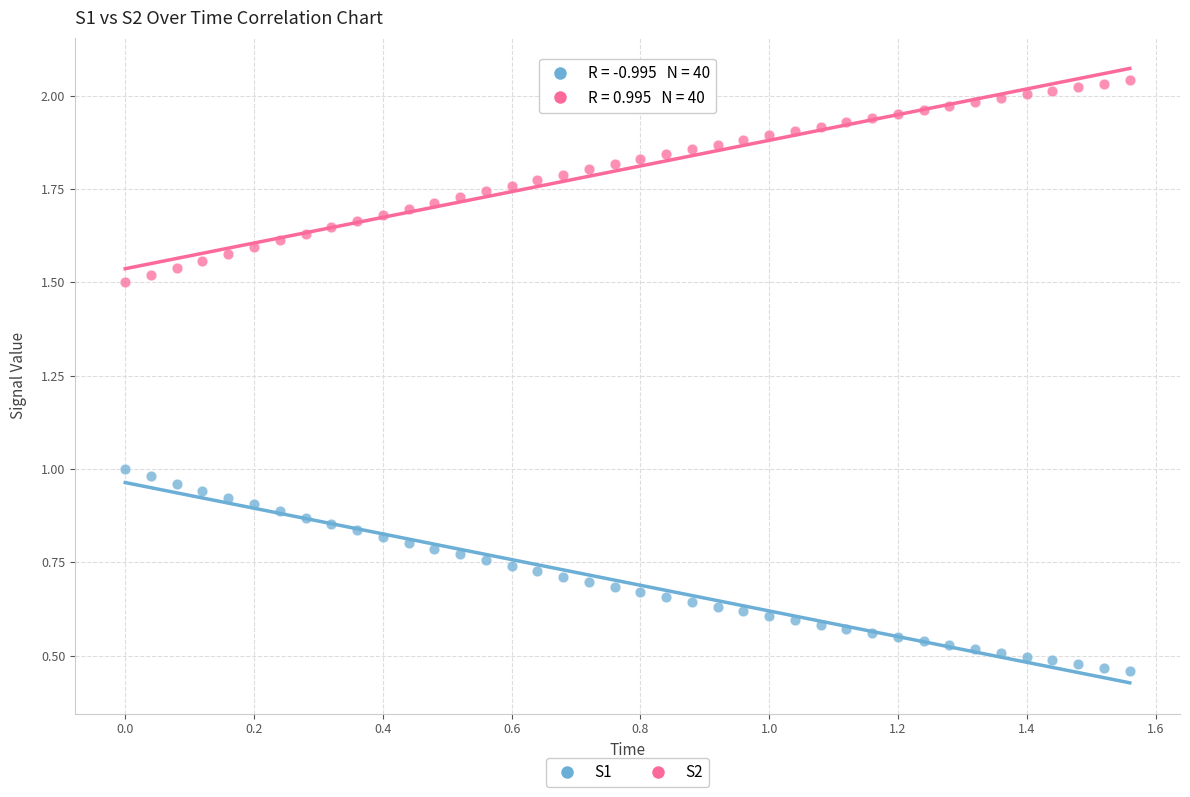

Which series contains the lowest Y value?

S1